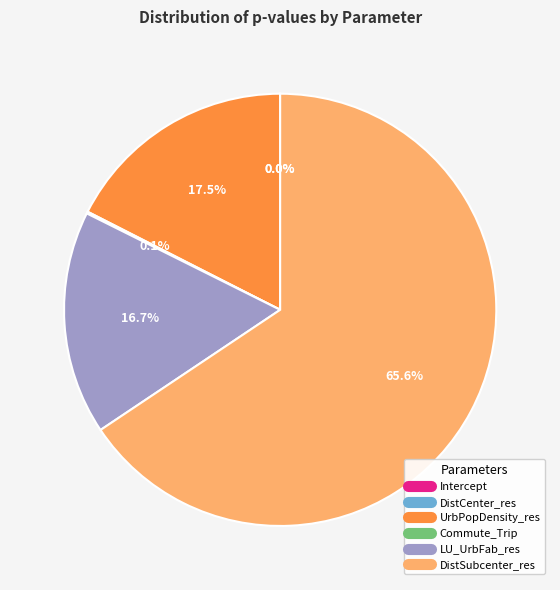

Does any single category account for the majority?

Yes